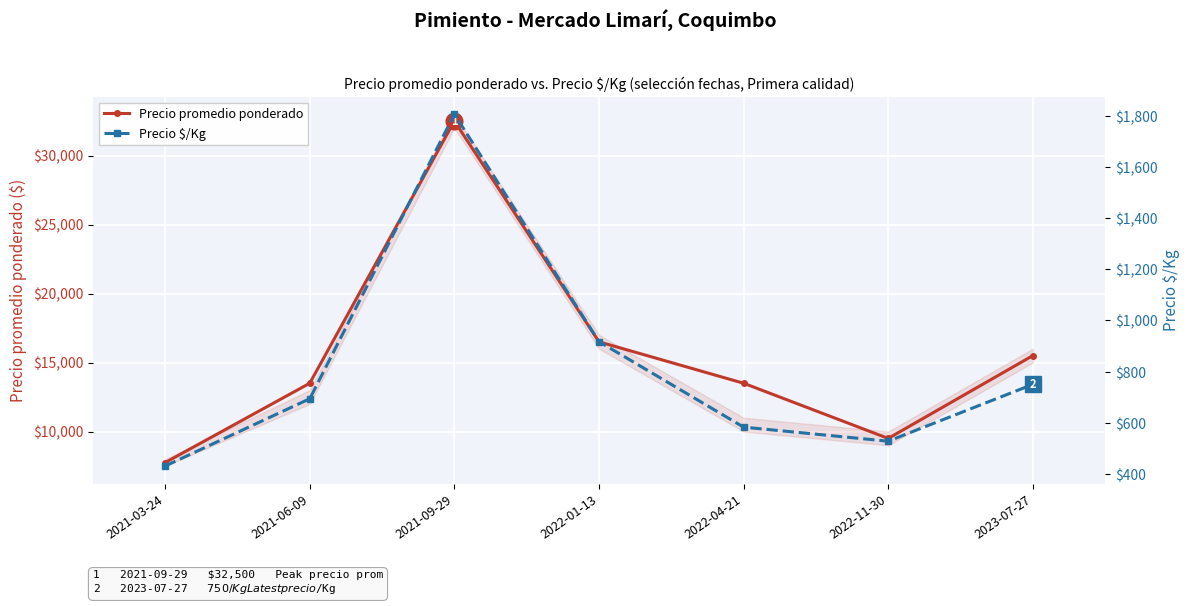

List the labels in order of Precio promedio ponderado value, smallest first.

2021-03-24, 2022-11-30, 2021-06-09, 2022-04-21, 2023-07-27, 2022-01-13, 2021-09-29